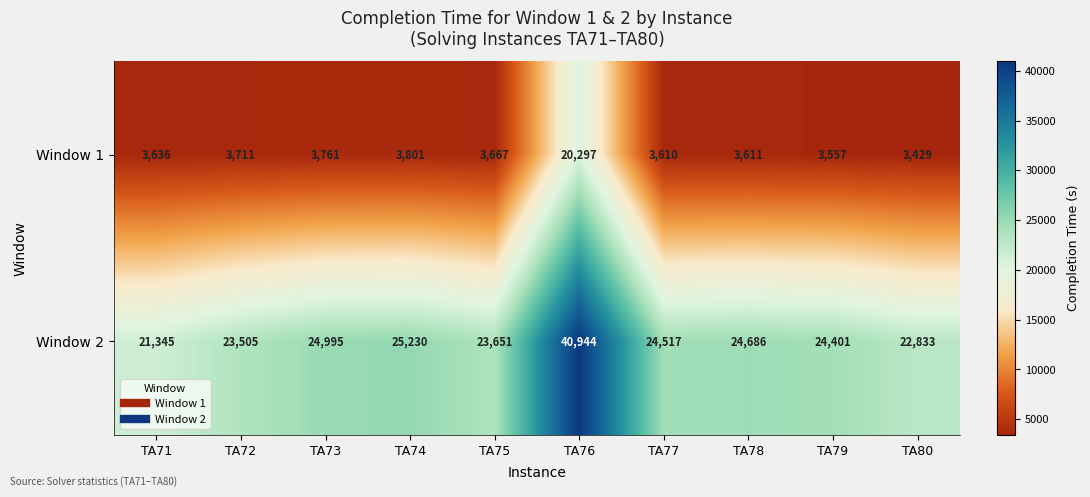

Which series has the widest spread of values?

Window 2